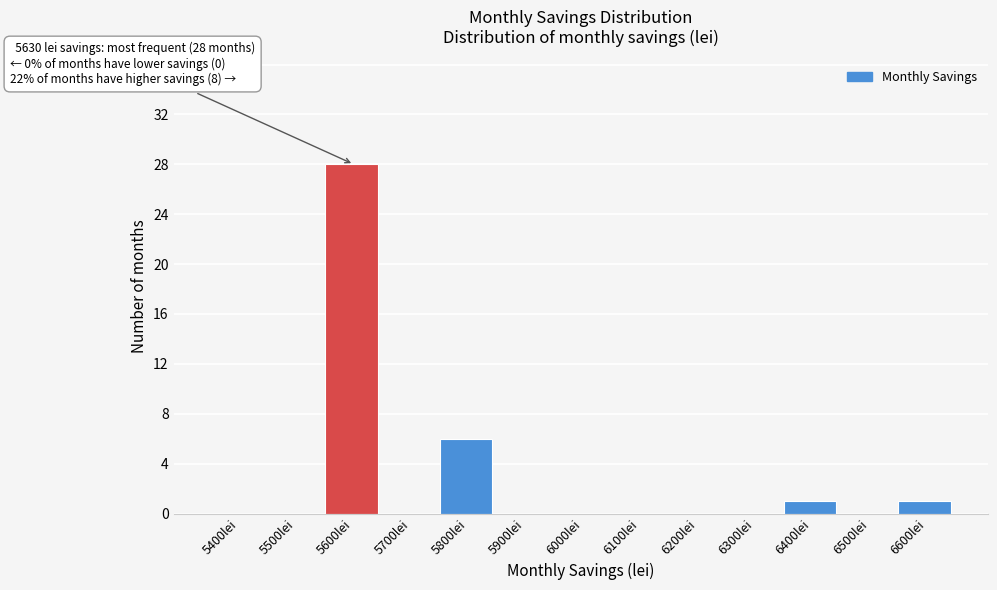

Reading left to right, transcribe all the data shown in this chart.

5400lei=0	5500lei=0	5600lei=28	5700lei=0	5800lei=6	5900lei=0	6000lei=0	6100lei=0	6200lei=0	6300lei=0	6400lei=1	6500lei=0	6600lei=1